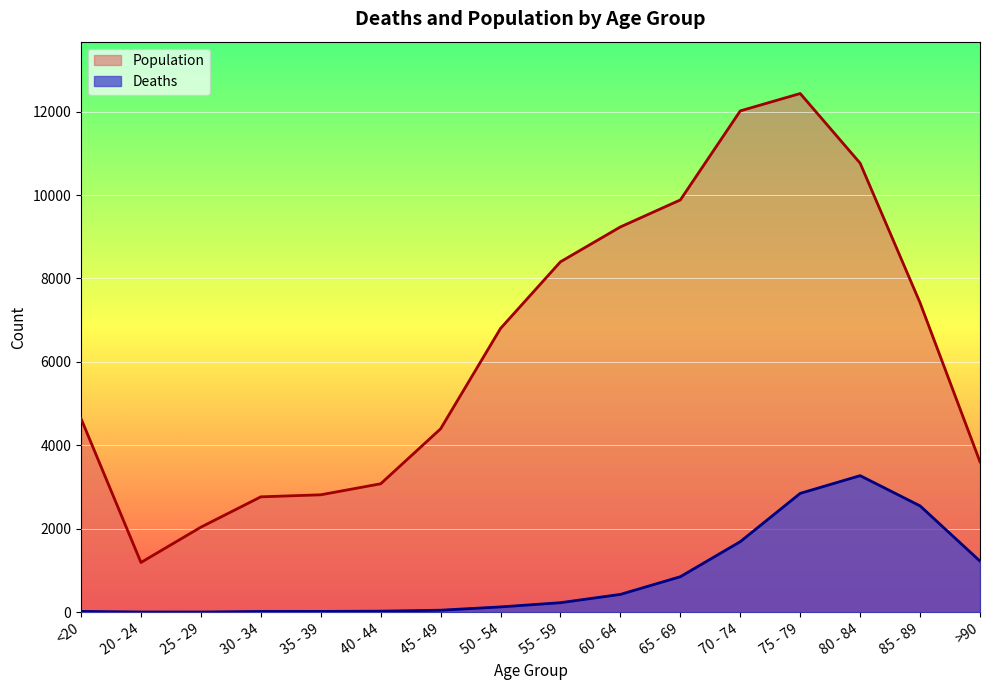

What is the lowest value of the Deaths series?

3